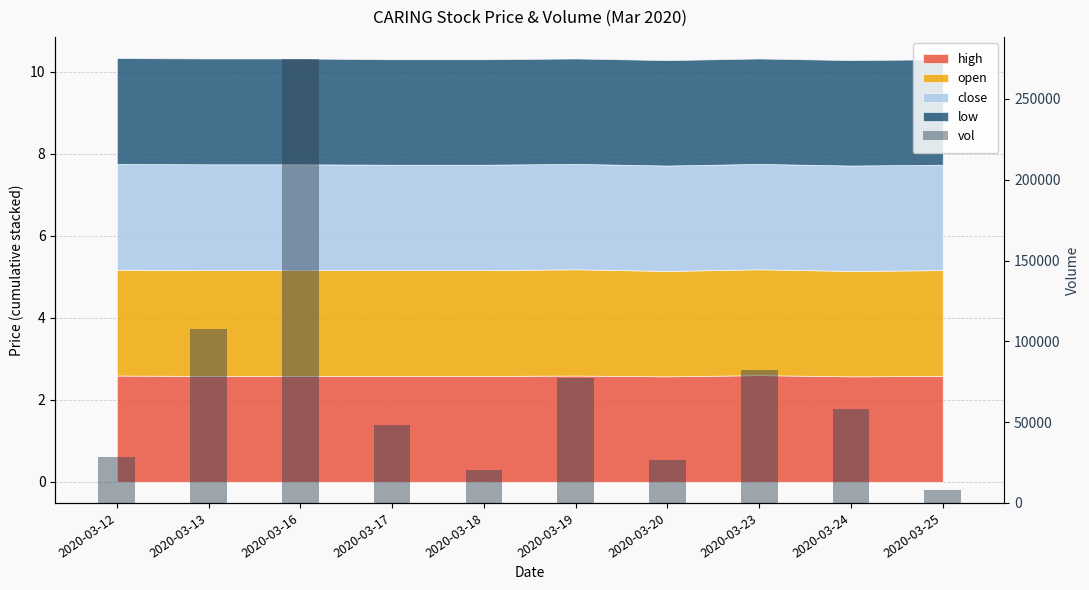

What is the difference between the second highest and minimum values?

99600